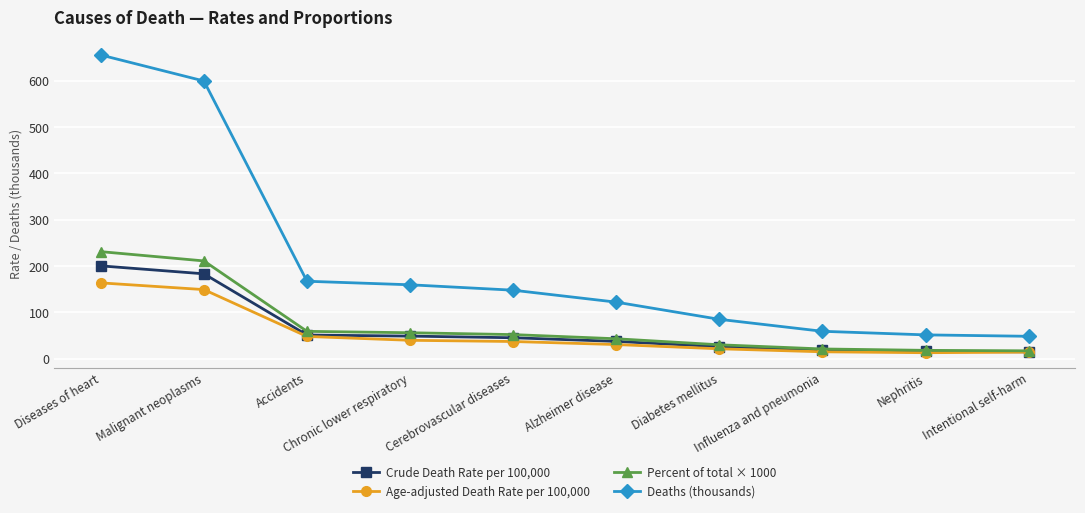

True or false: Crude Death Rate per 100,000 and Deaths (thousands) intersect in this chart.

False